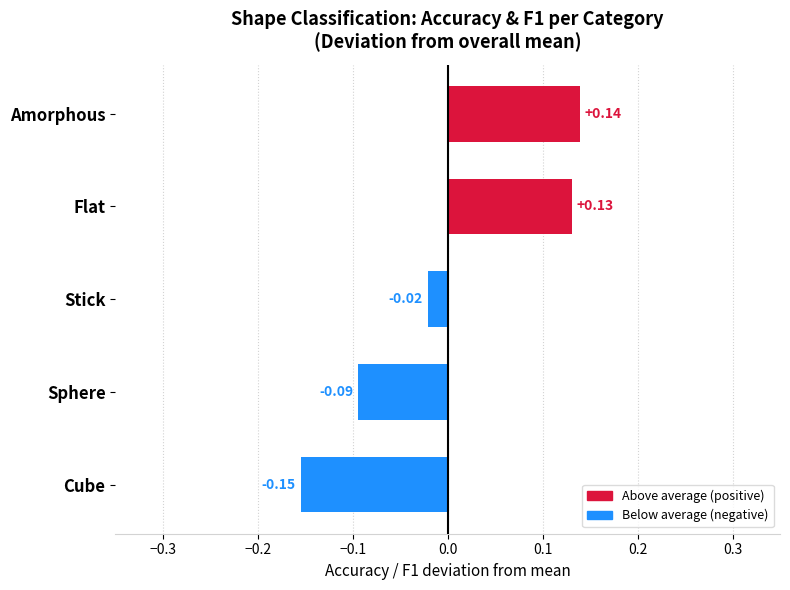

What is the change in value from Amorphous to Cube?

-0.3